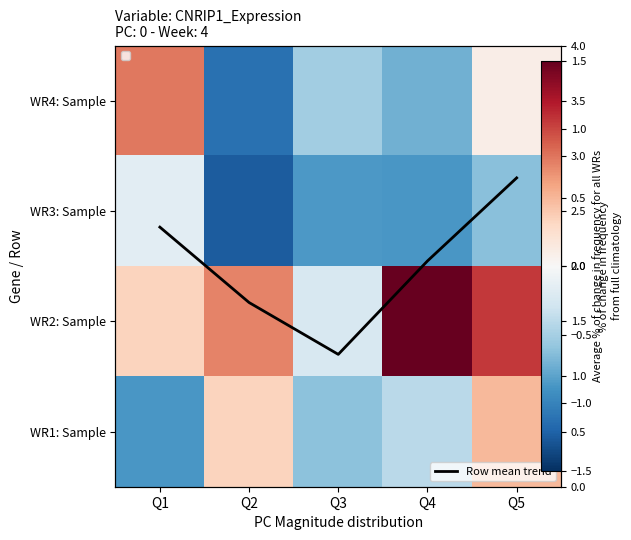

Between Q1 and Q5, which is larger?

Q1